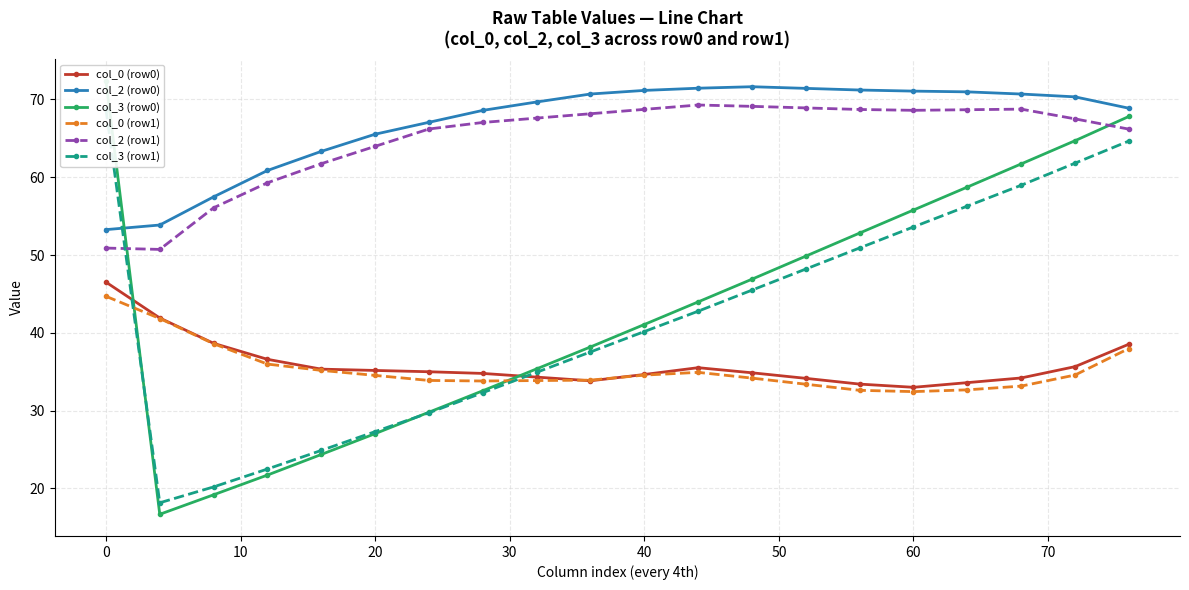

What is the sum of all col_2 (row0) values?

1339.2